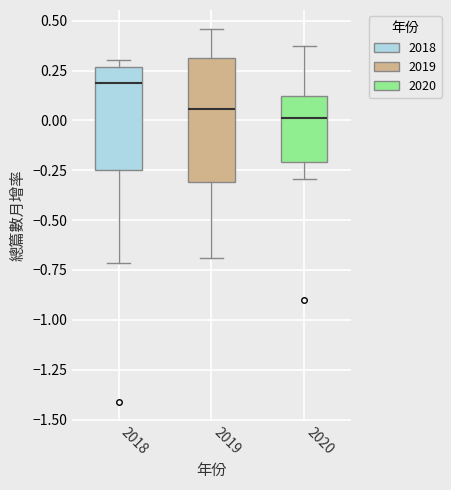

Reading left to right, transcribe this box plot: for each box, give where its median line is, the range the box spans, and where its two whiskers end, as read against the y-axis. The values are not printed on the chart, so give them approximately, as read against the axis.

2018: median 0.20, box -0.25 to 0.25, whiskers -0.70 to 0.30
2019: median 0.05, box -0.30 to 0.30, whiskers -0.70 to 0.45
2020: median 0.00, box -0.20 to 0.10, whiskers -0.30 to 0.35